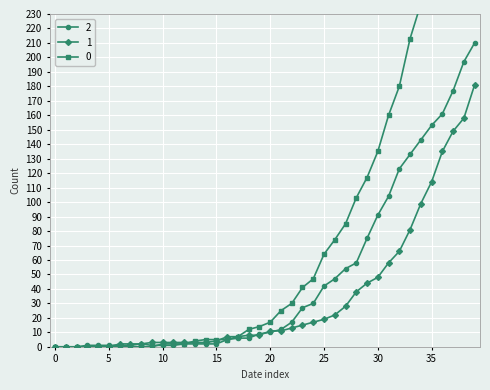

After their last crossing, which series has the higher values: 2 or 1?

2